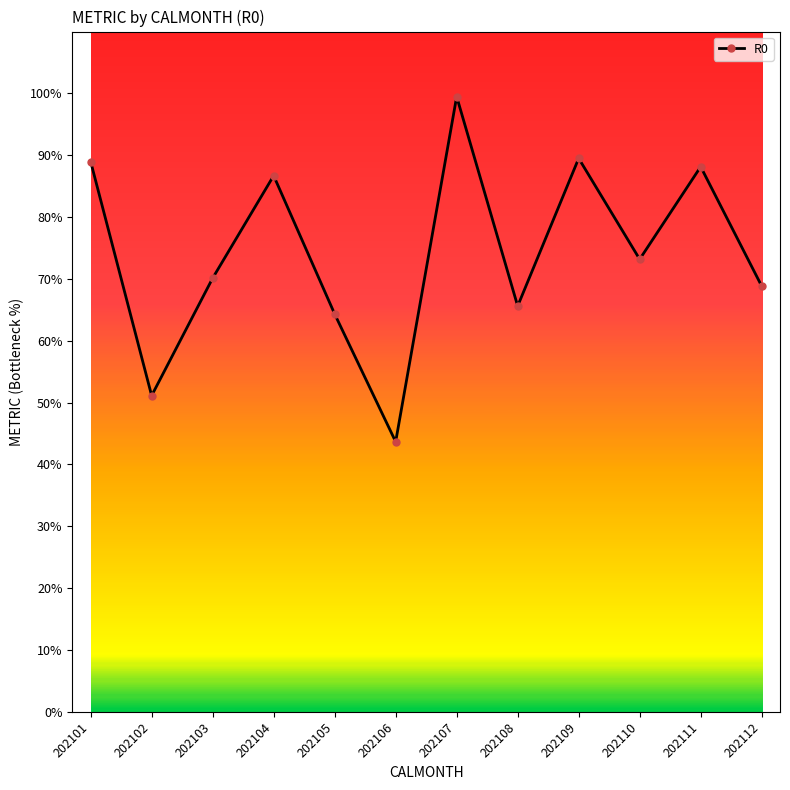

At which label is the value closest to 71?

202103